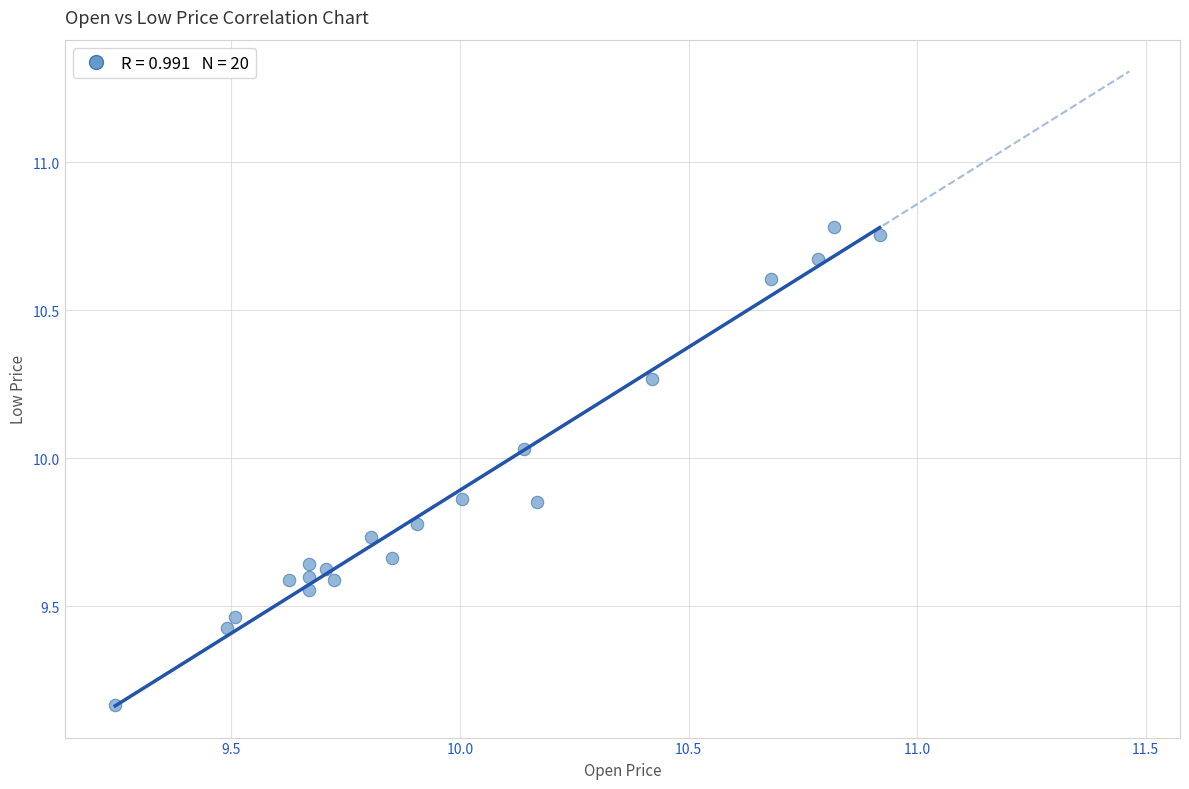

What is the range of Y values (max minus min)?

1.6